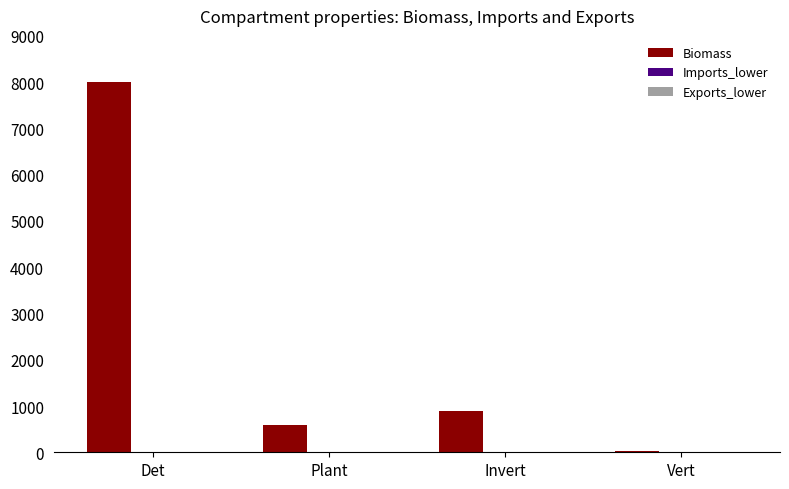

What is the sum of all Biomass values?

9533.1